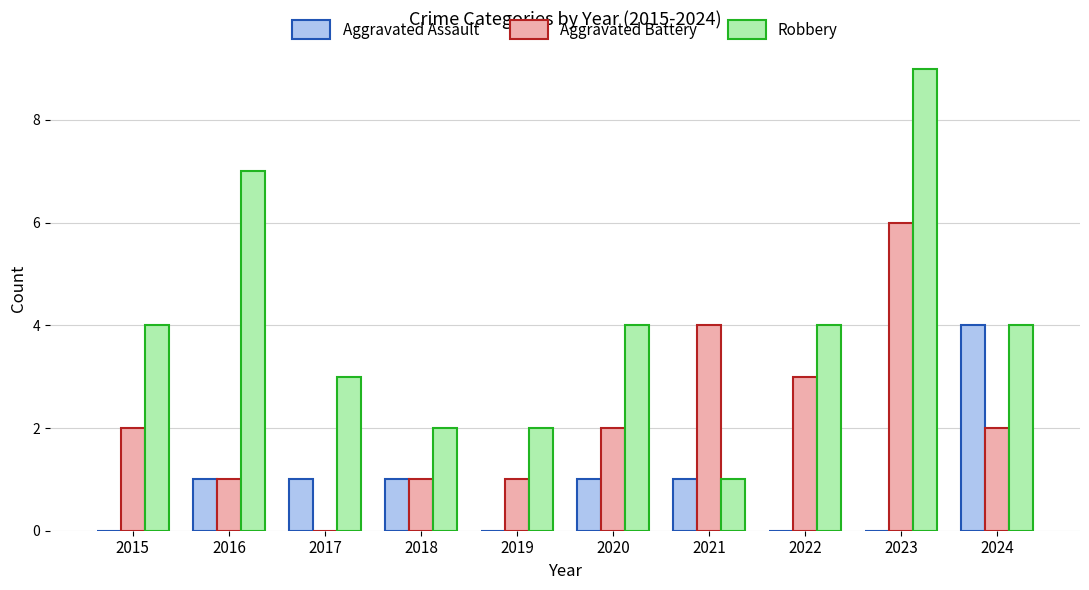

The Aggravated Assault series shows 1 at 2019. True or false?

False